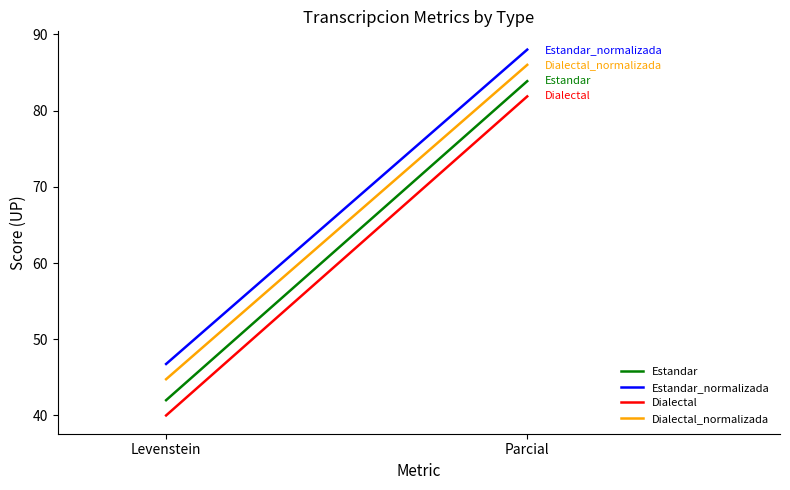

Is it true that Dialectal_normalizada equals 16.5 at Levenstein?

False